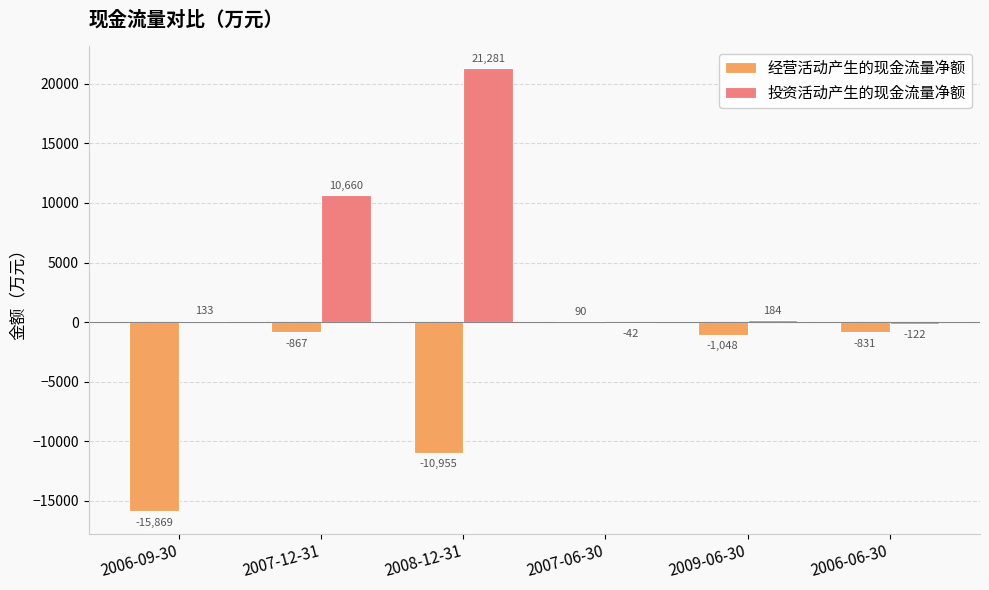

Reading right to left, transcribe all the data shown in this chart.

经营活动产生的现金流量净额: -831	-1048	90	-10955	-867	-15869
投资活动产生的现金流量净额: -122	184	-42	21281	10660	133